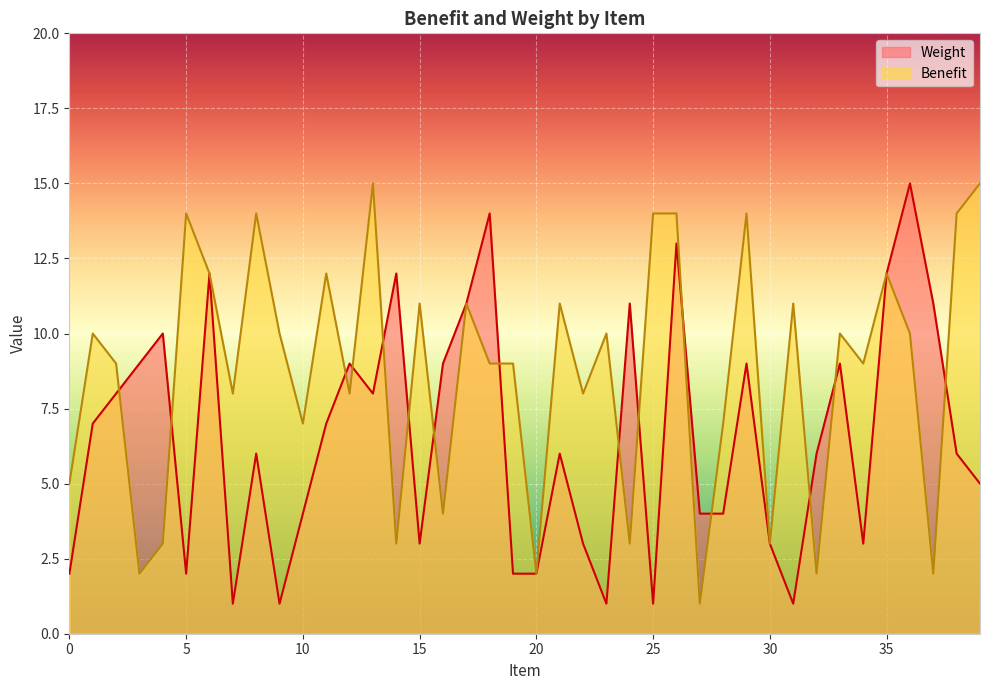

The value of Weight at 1 is 7. True or false?

True